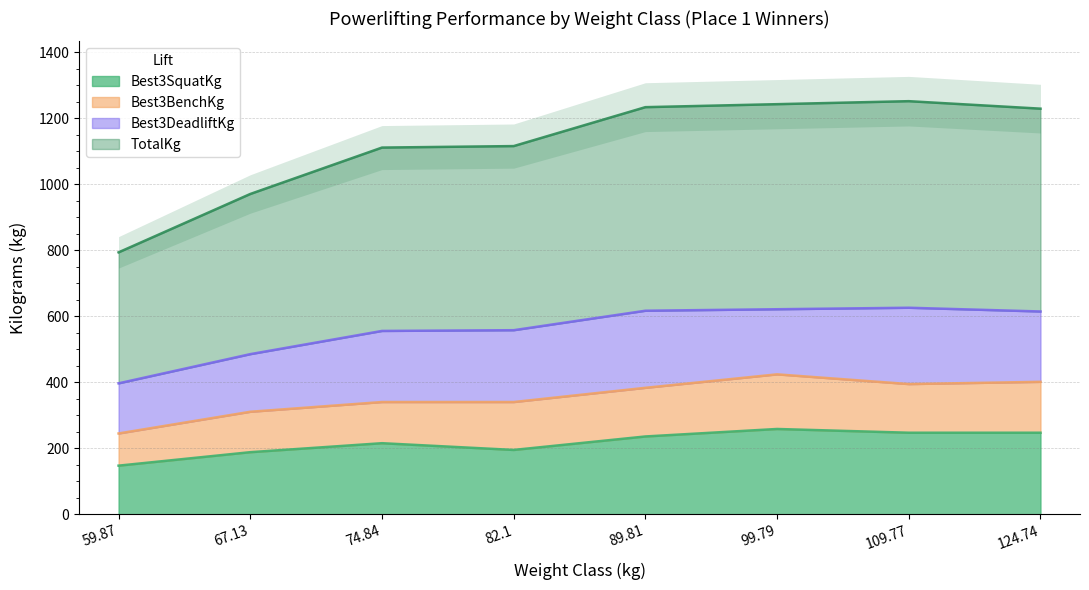

True or false: TotalKg and Best3SquatKg cross at least once.

False